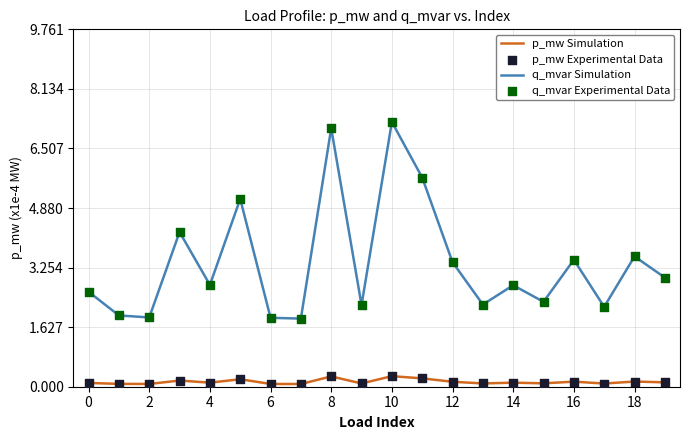

Which series has the largest range (max minus min)?

q_mvar Simulation